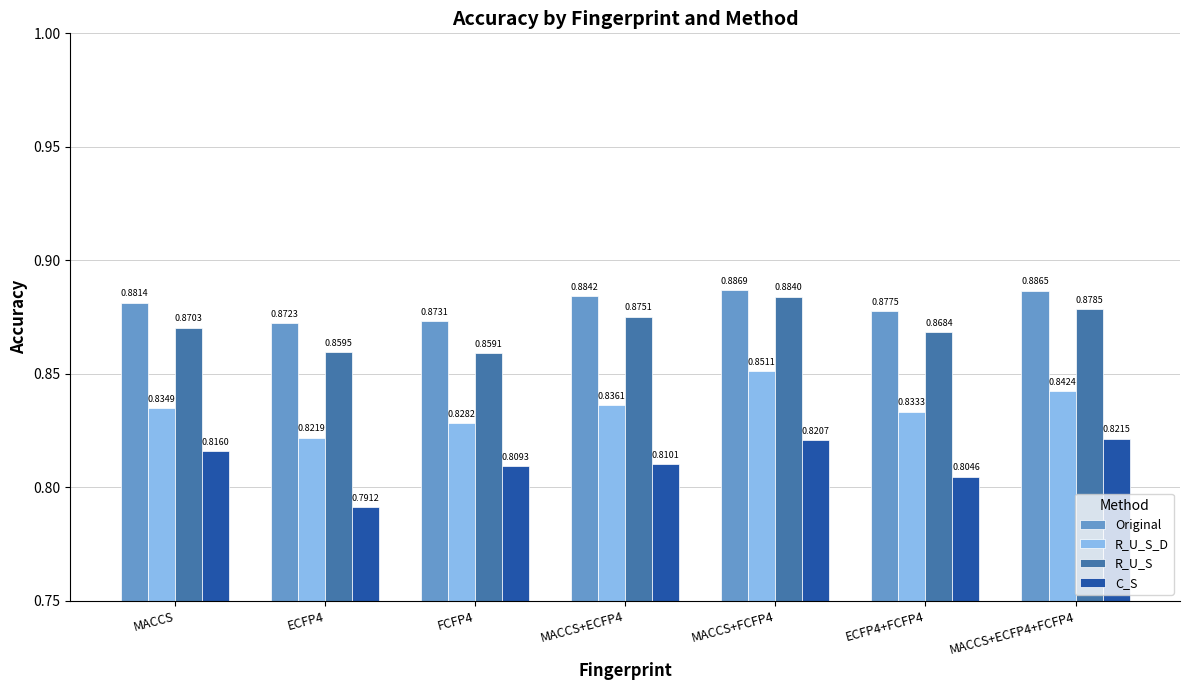

Which series has the widest spread of values?

C_S